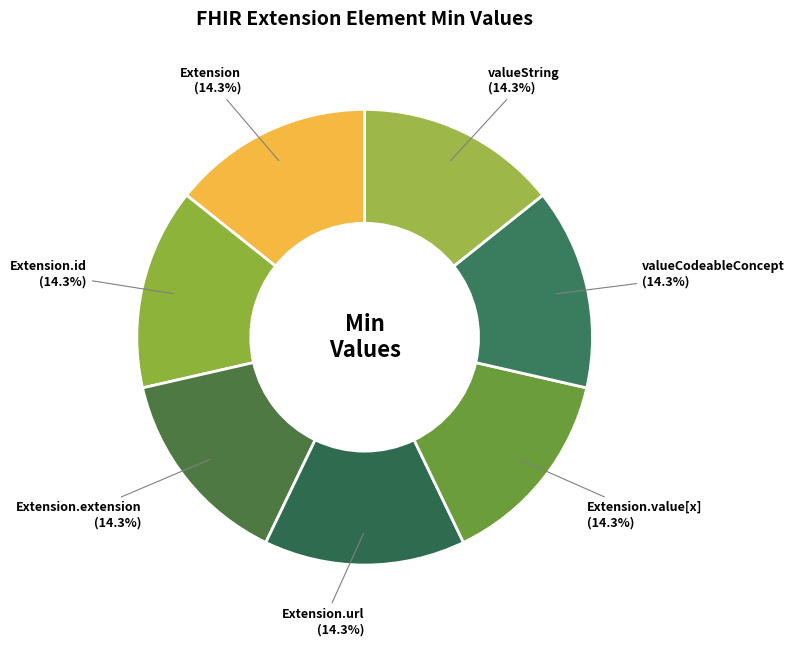

How many segments does this pie chart have?

7